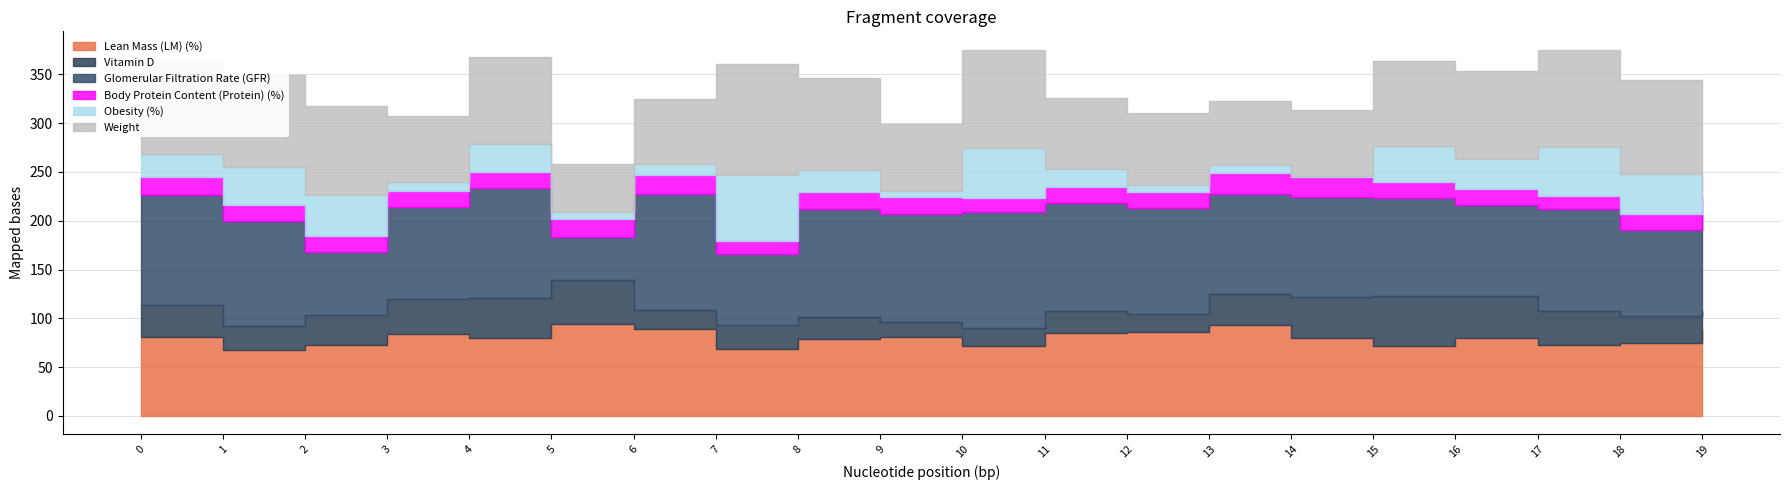

Which series has the widest spread of values?

Glomerular Filtration Rate (GFR)